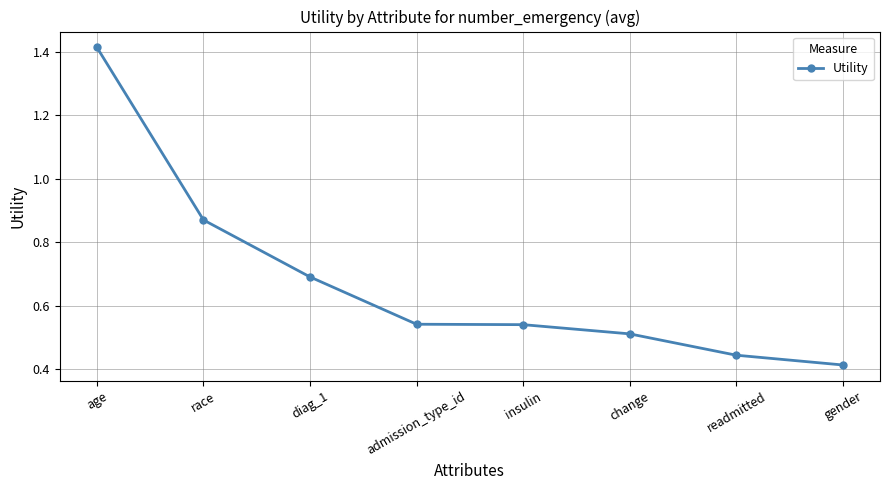

Count the values in the range 0 to 1.

7